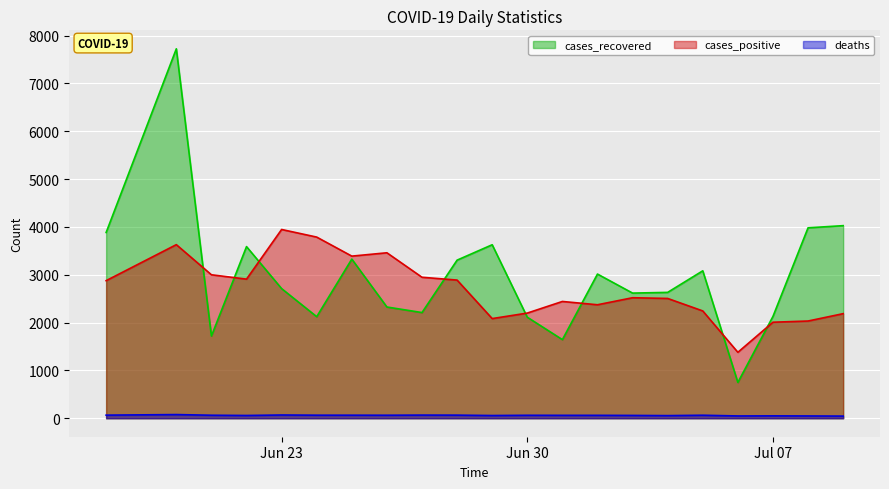

Reading left to right, extract all data points from this chart.

cases_recovered: 3884	7725	1719	3589	2711	2124	3328	2326	2210	3306	3628	2113	1644	3015	2617	2632	3083	749	2129	3982	4027
cases_positive: 2877	3630	3000	2909	3947	3788	3390	3460	2948	2889	2084	2199	2442	2373	2520	2505	2244	1379	2008	2033	2187
deaths: 65	77	63	58	68	64	64	63	66	65	57	62	61	61	59	55	63	48	50	48	45